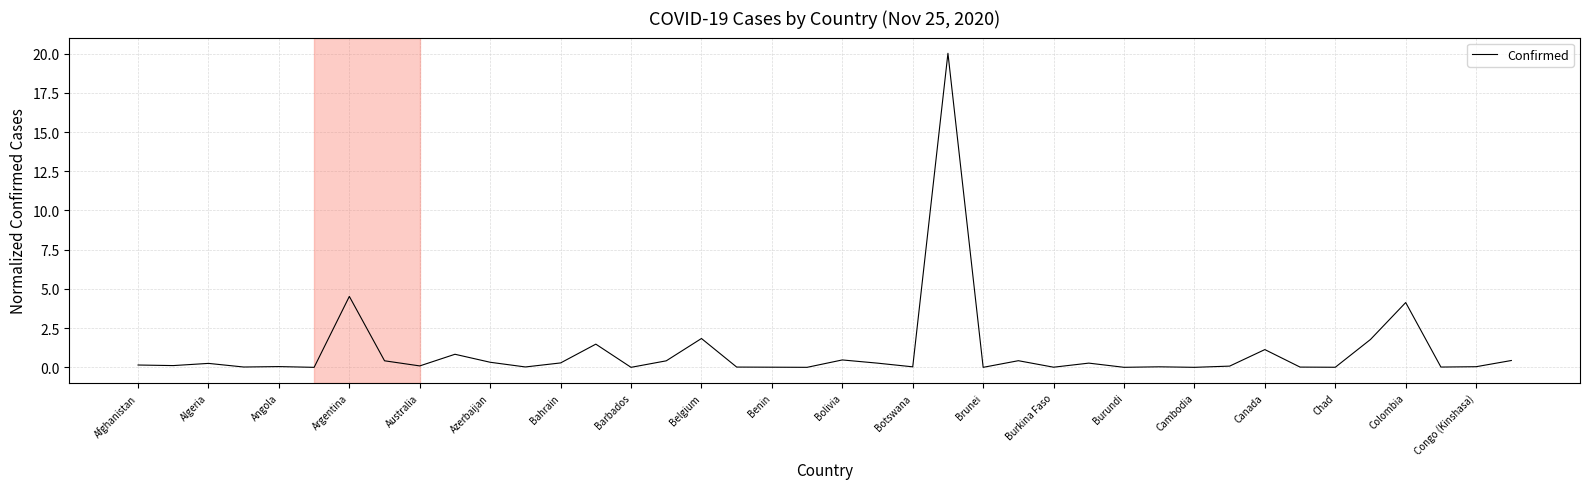

What is the maximum value shown in the chart?

20.0